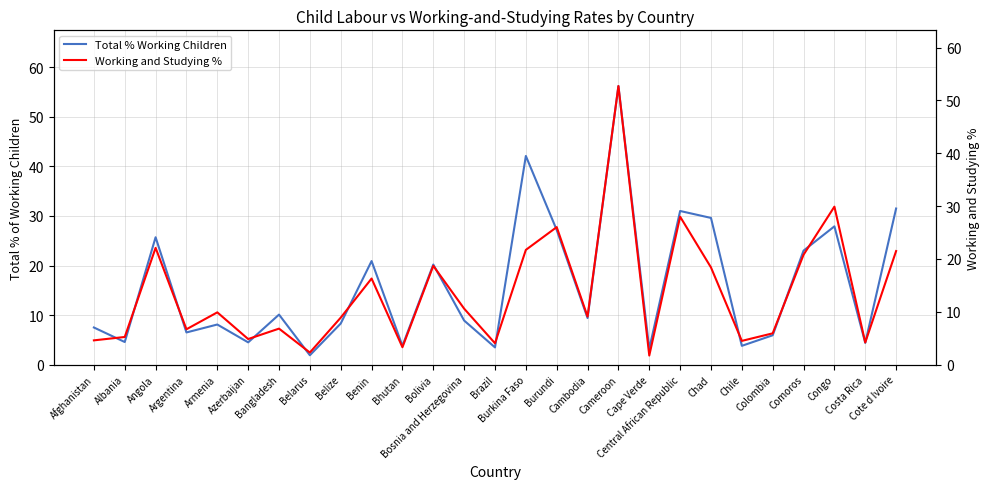

Reading left to right, extract all data points from this chart.

Total % Working Children: 7.5	4.6	25.7	6.5	8.1	4.5	10.1	1.9	8.3	20.9	3.8	20.2	8.9	3.5	42.1	27.2	9.4	56.2	3.2	31.0	29.6	3.8	5.9	23.0	27.9	4.4	31.5
Working and Studying %: 4.6	5.2	22.1	6.7	9.9	4.8	6.8	2.3	8.9	16.3	3.3	18.7	10.6	4.0	21.7	26.0	9.1	52.7	1.7	28.0	18.4	4.5	5.9	20.8	29.9	4.2	21.5